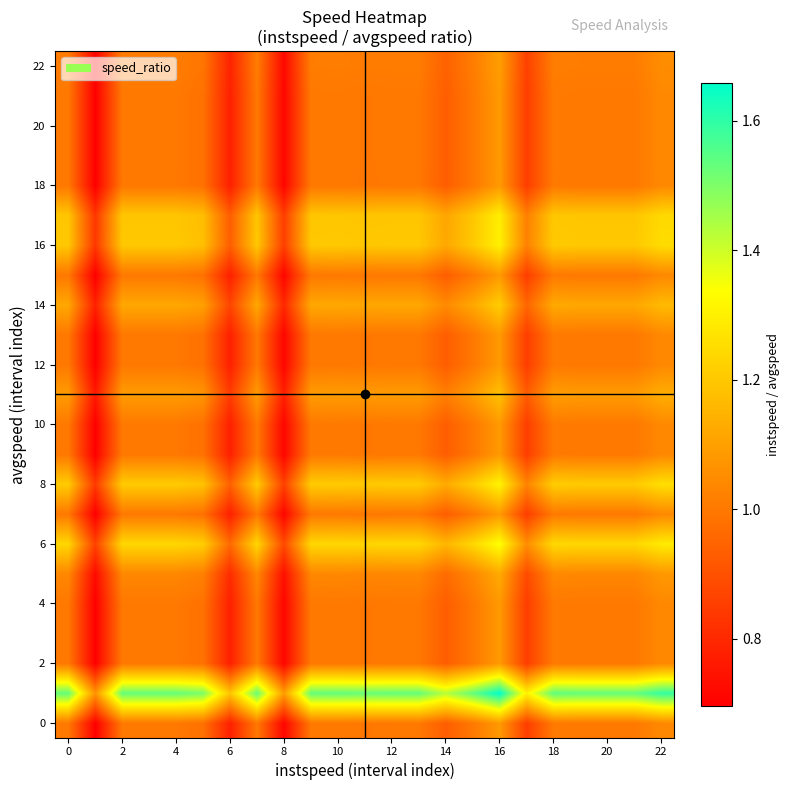

At how many categories does at least one series exceed 0?

23